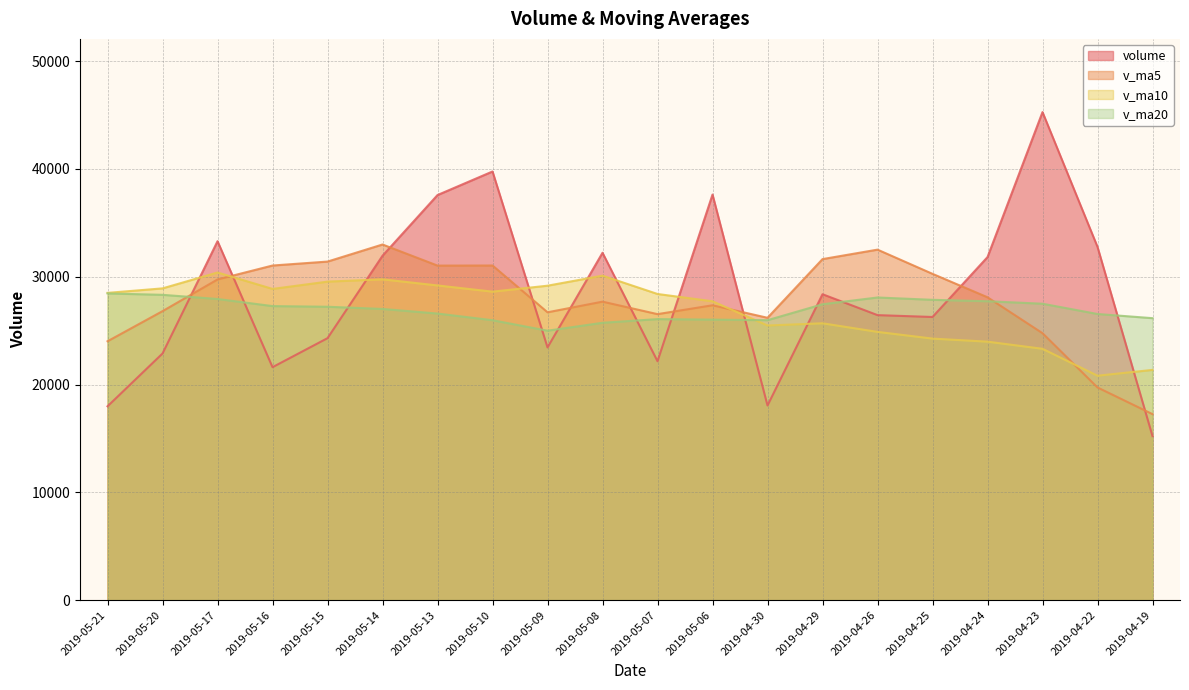

What is the total value across all series at 2019-05-10?

125402.8